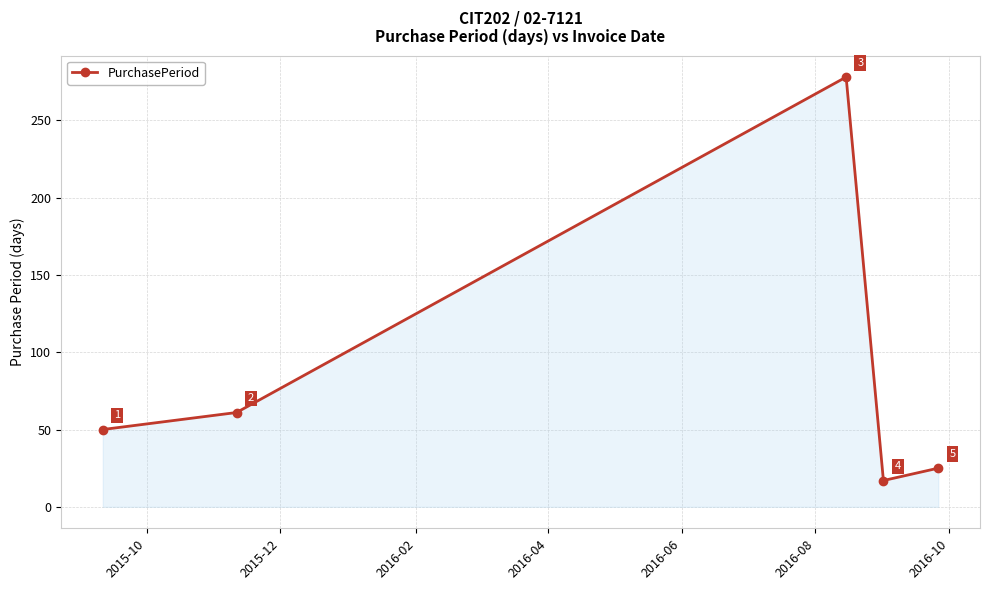

How many interior local valleys (lower than both neighbors) does the data have?

1